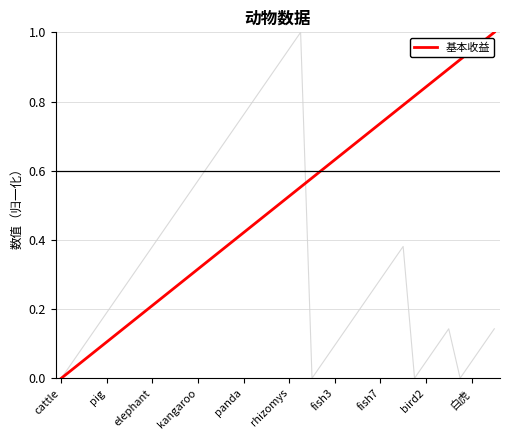

Does the chart display data point markers on the line(s)?

No